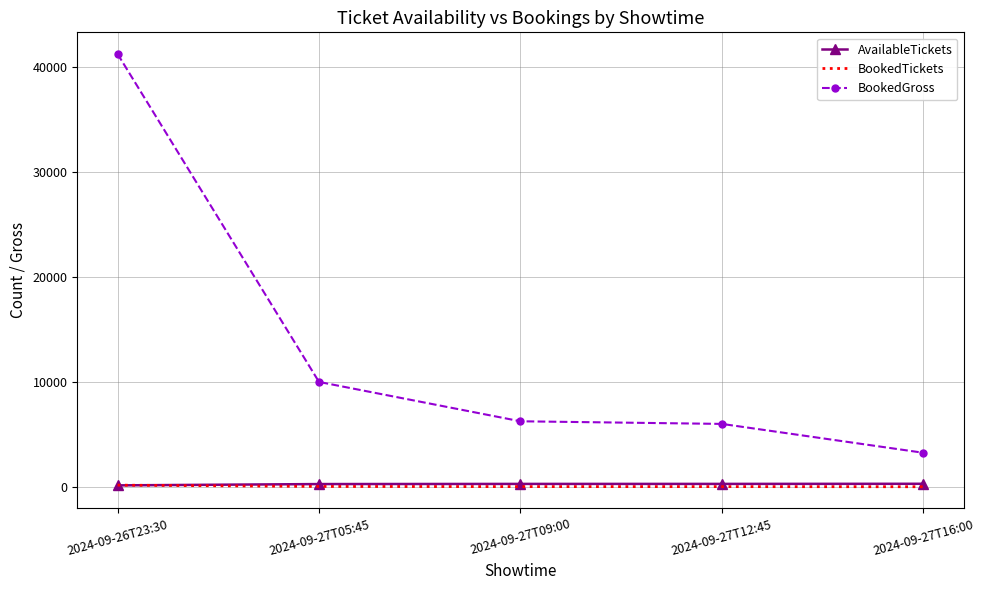

True or false: AvailableTickets and BookedGross intersect in this chart.

False